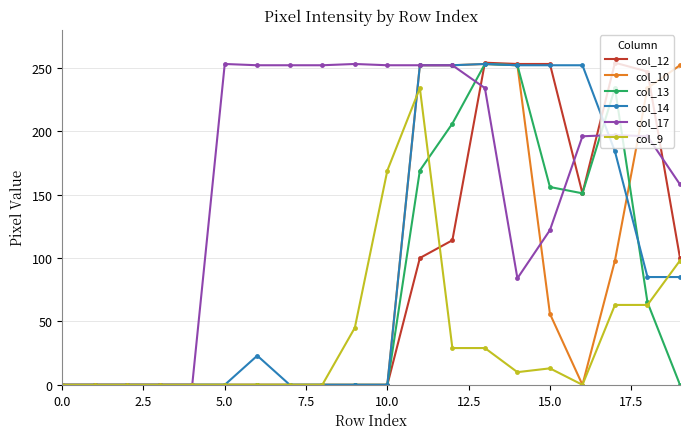

Which series has the largest total across all categories?

col_17